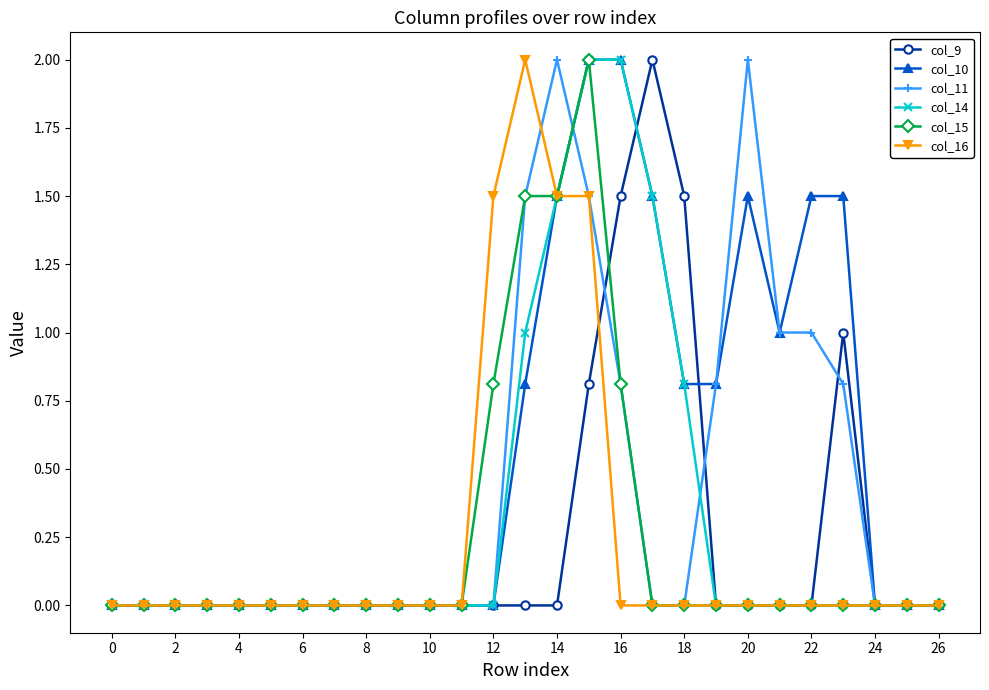

Count the number of categories in the chart.

27